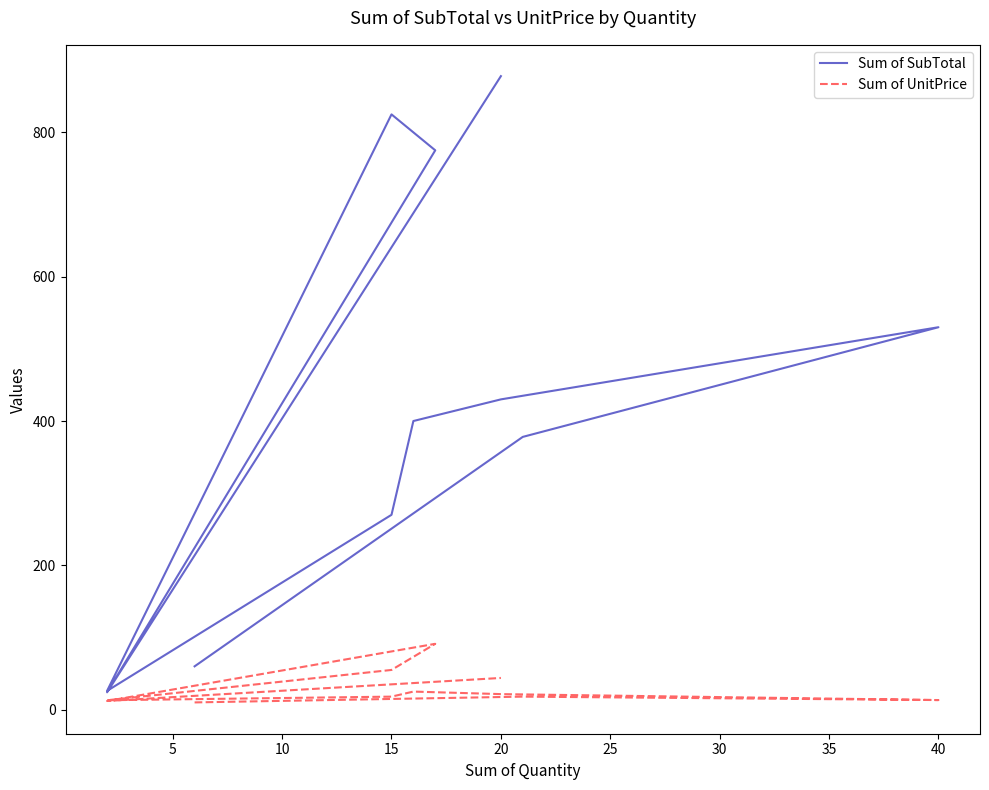

True or false: Sum of SubTotal and Sum of UnitPrice cross at least once.

False